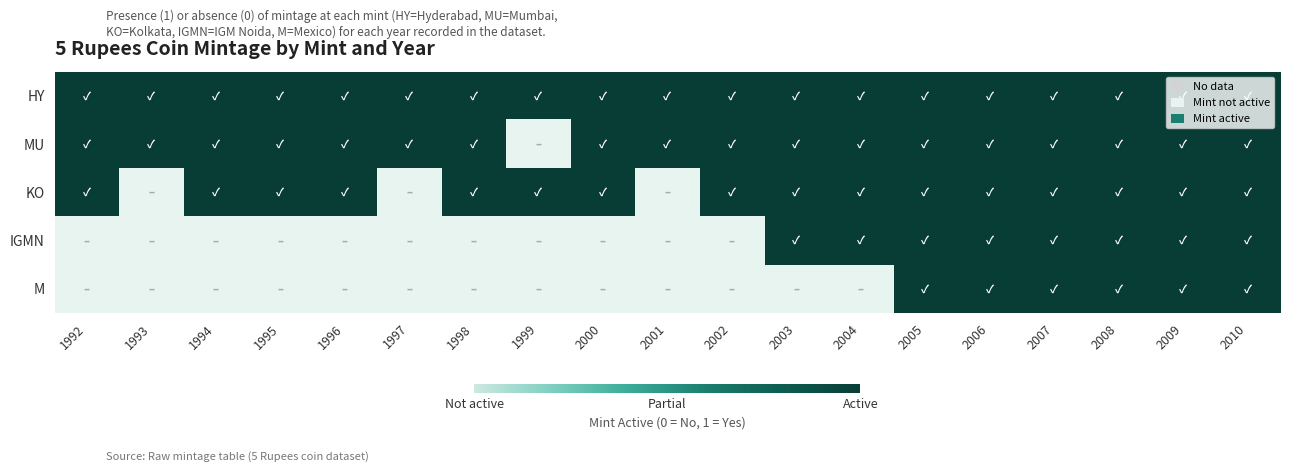

Rank the series at 2004 from highest to lowest value.

HY, MU, KO, IGMN, M